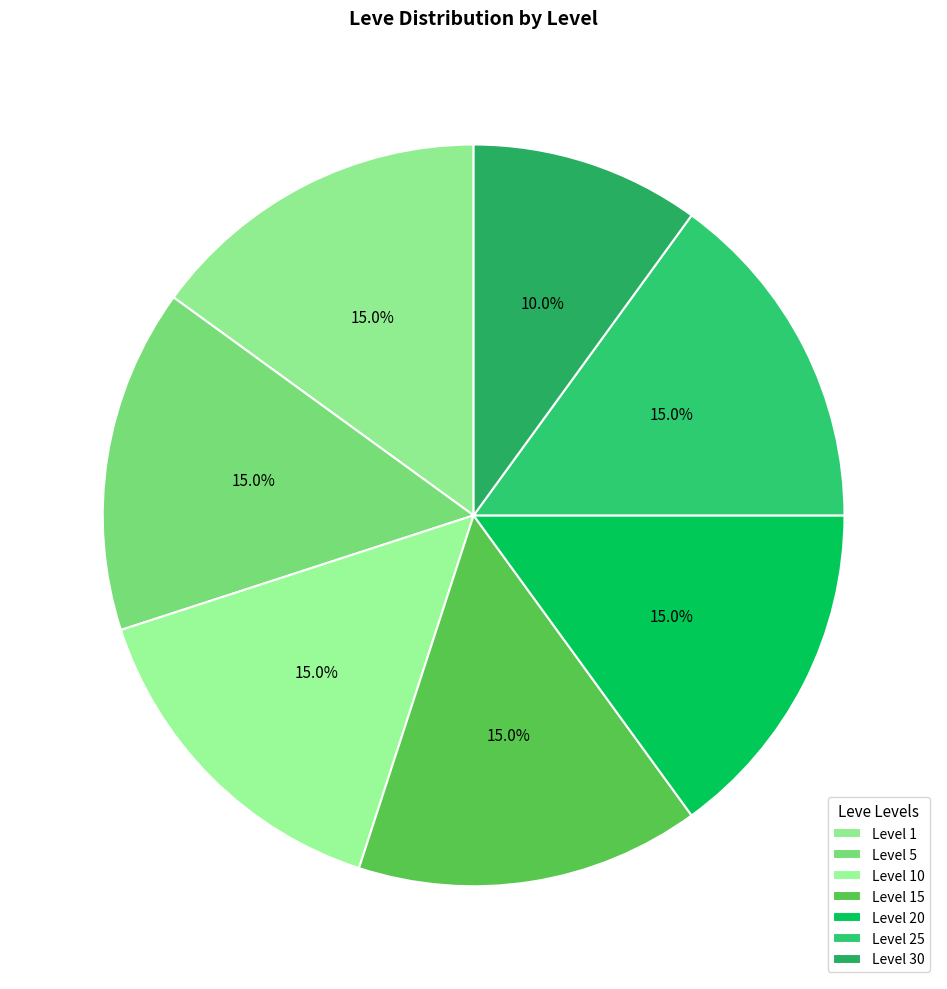

How many slices are in this pie chart?

7